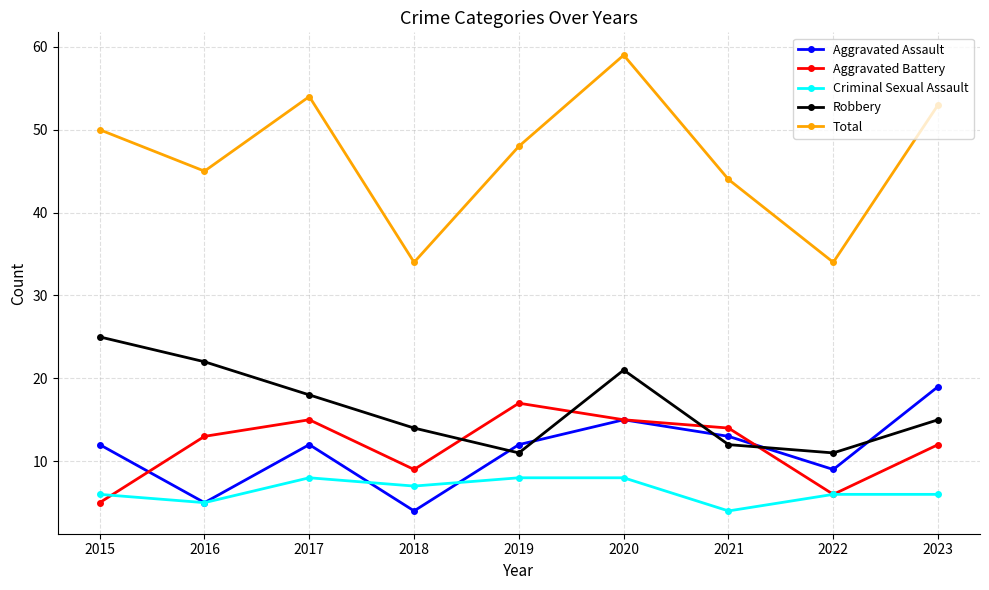

At how many categories does at least one series exceed 6?

9